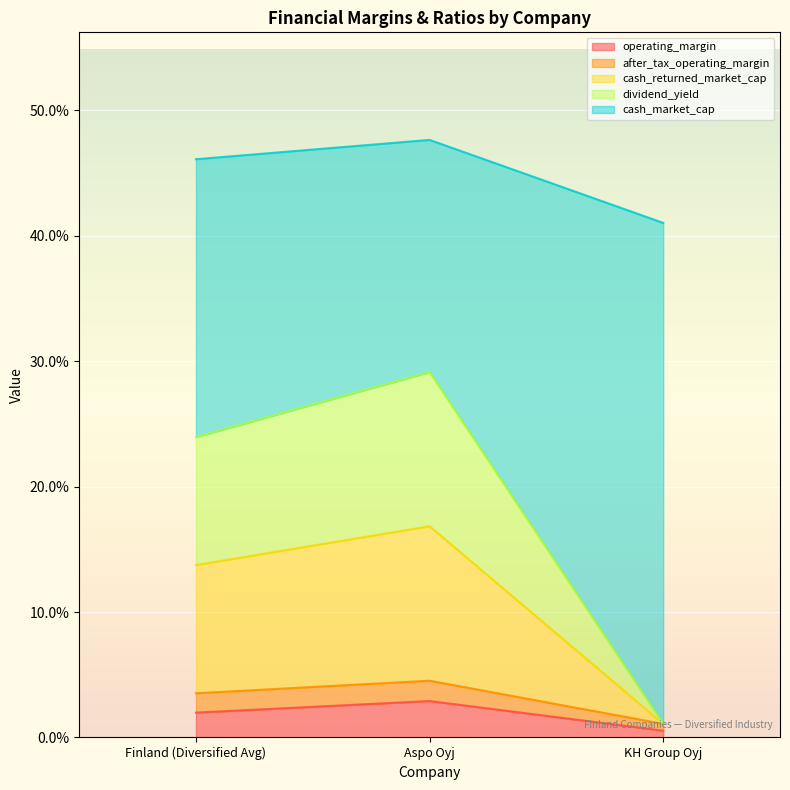

What is the sum of all operating_margin values?

0.1